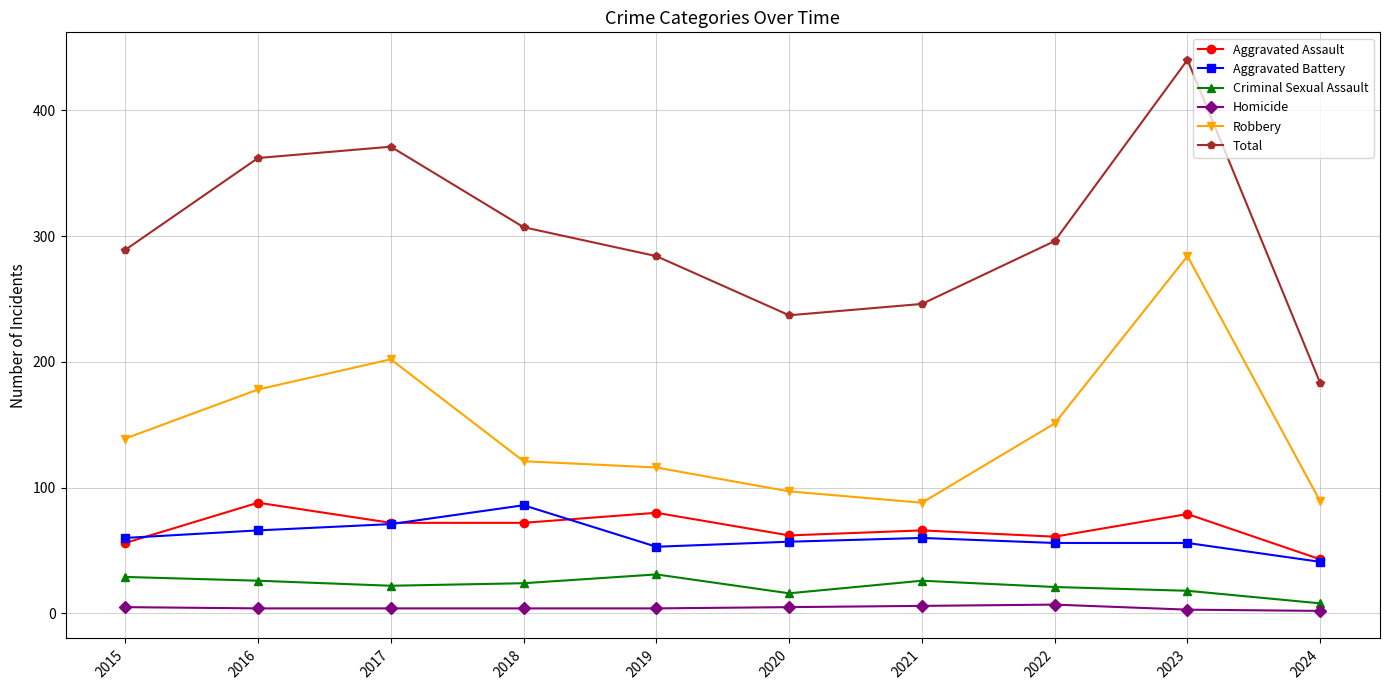

Does the chart have visible grid lines?

Yes